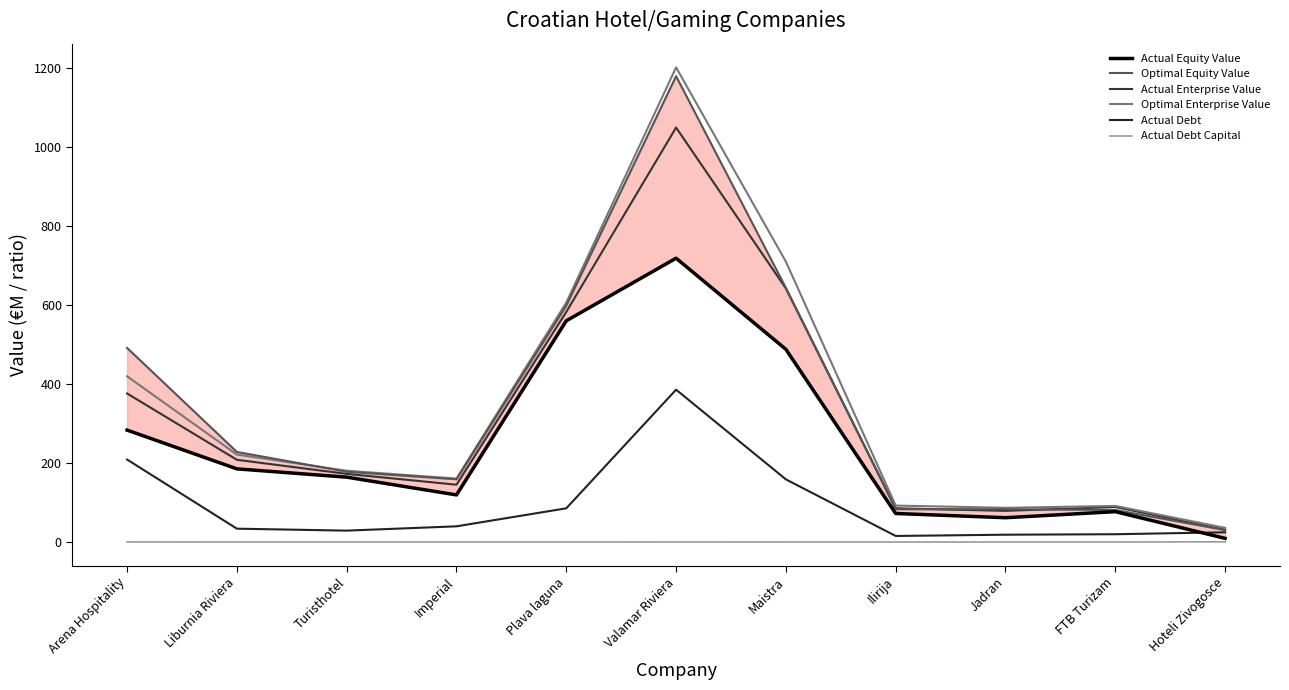

Read the Actual Debt Capital value at Imperial.

0.3